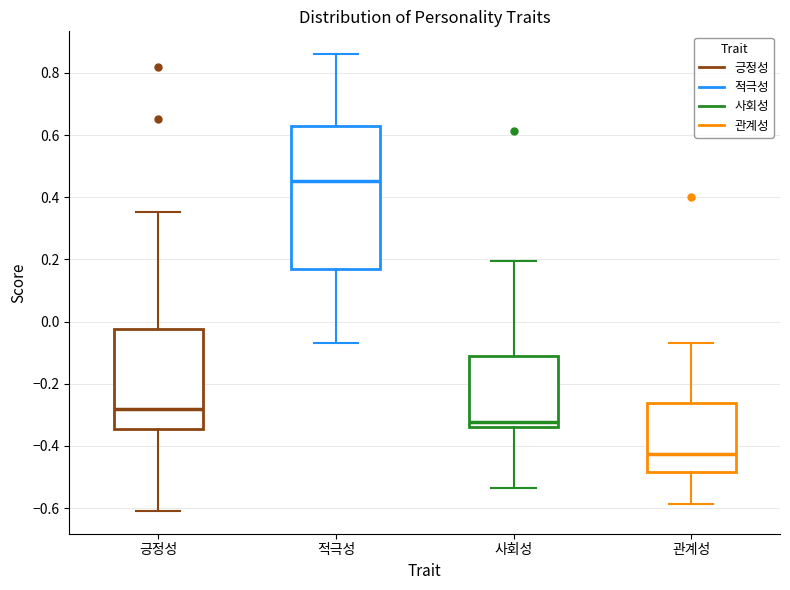

Where is the lower edge of the box for 적극성 on the y-axis? The values are not printed on the chart, so give them approximately, as read against the axis.

0.18